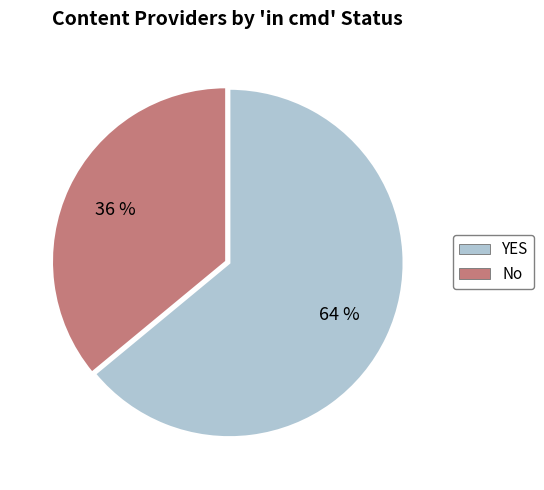

Is it true that No is 30% of the pie?

False